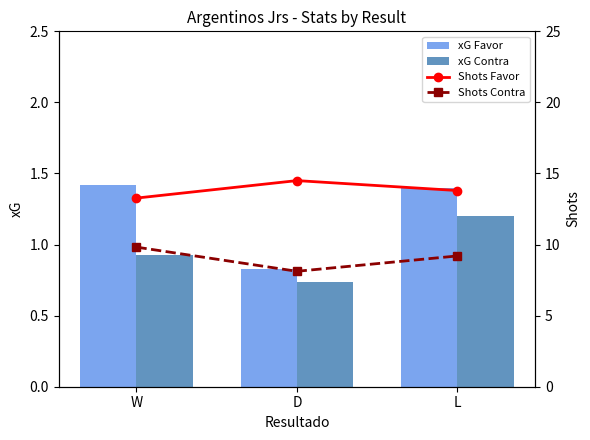

True or false: xG Favor has a value of 2.5 at W.

False